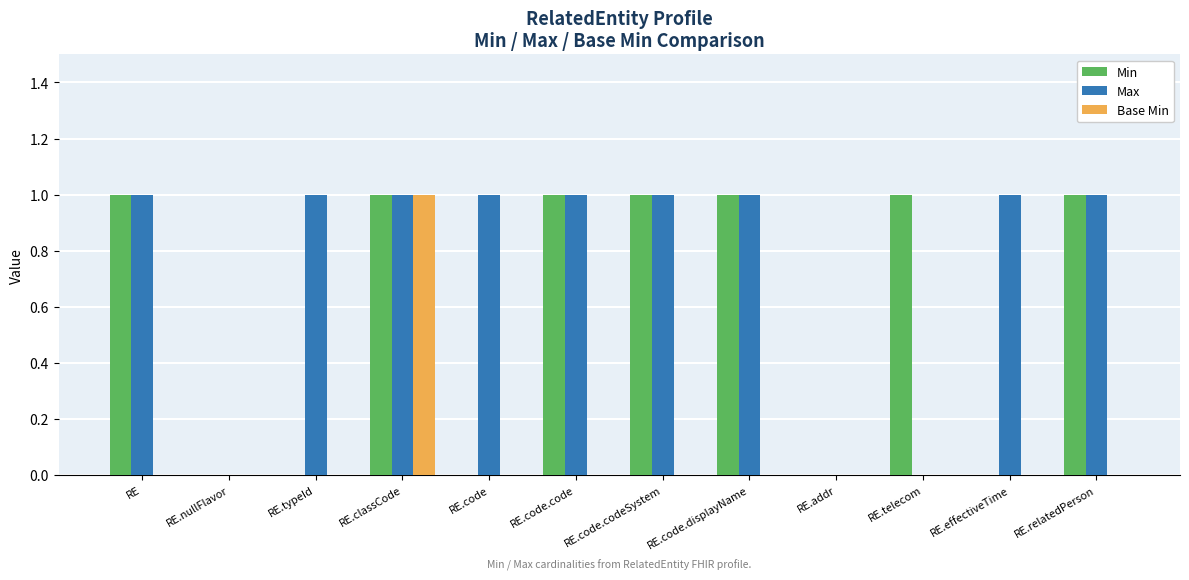

What is the sum of all Min values?

7